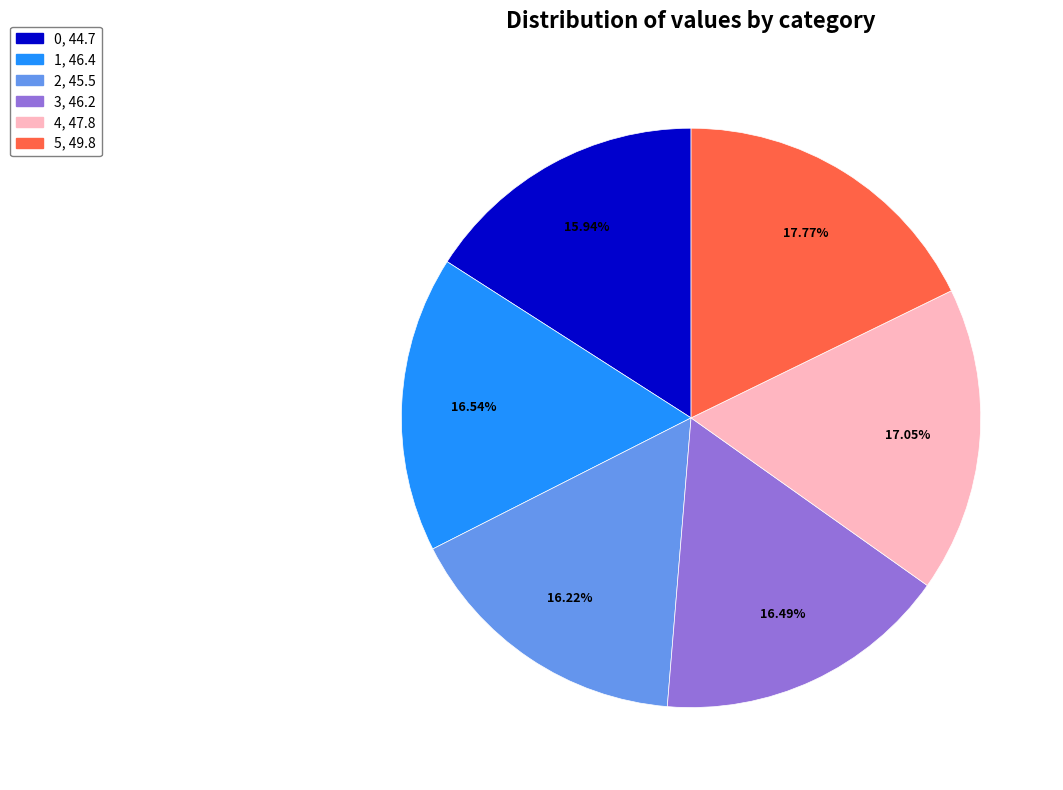

Approximately how many times larger is the value at 0 compared to 1?

1.0